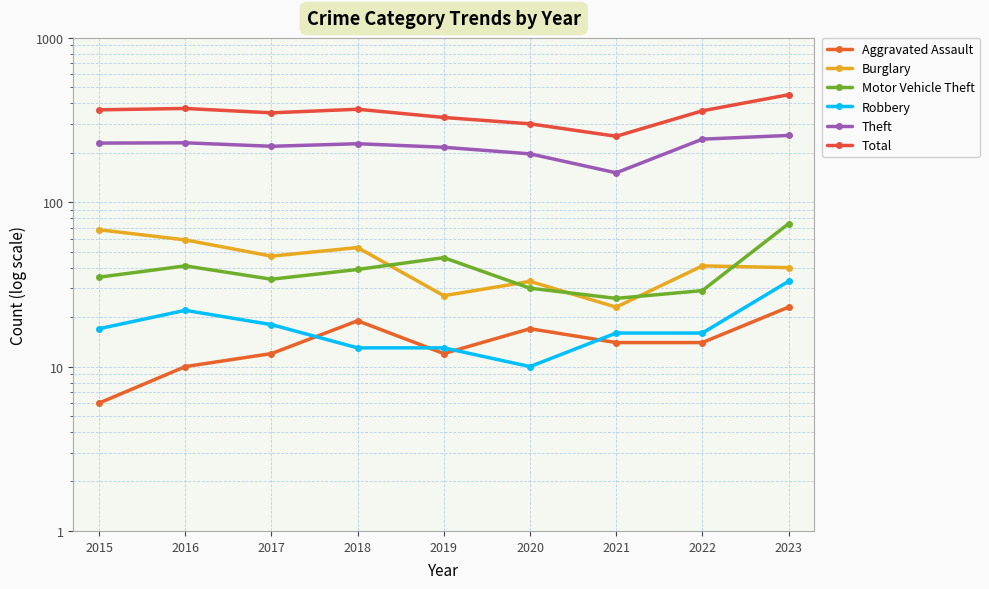

Is this an area chart (filled region under the line)?

No